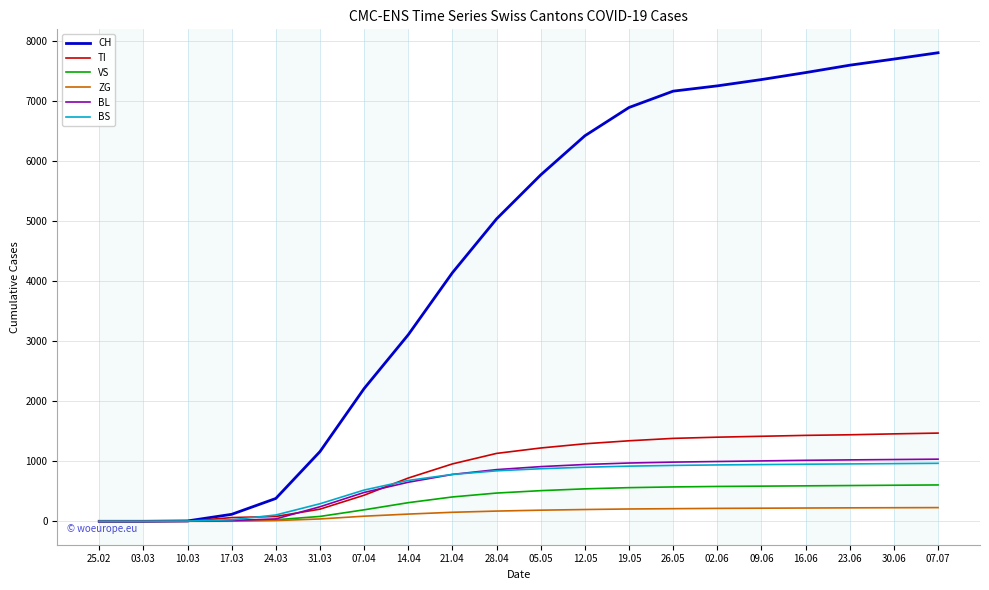

The BS series shows 105 at 24.03. True or false?

True